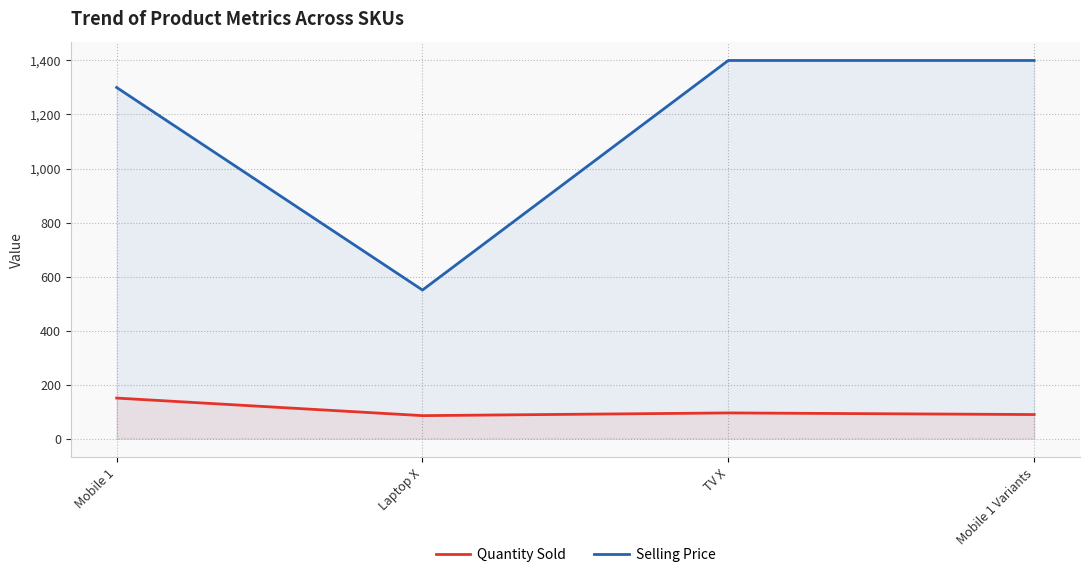

List the series in order of their peak value, lowest first.

Quantity Sold, Selling Price